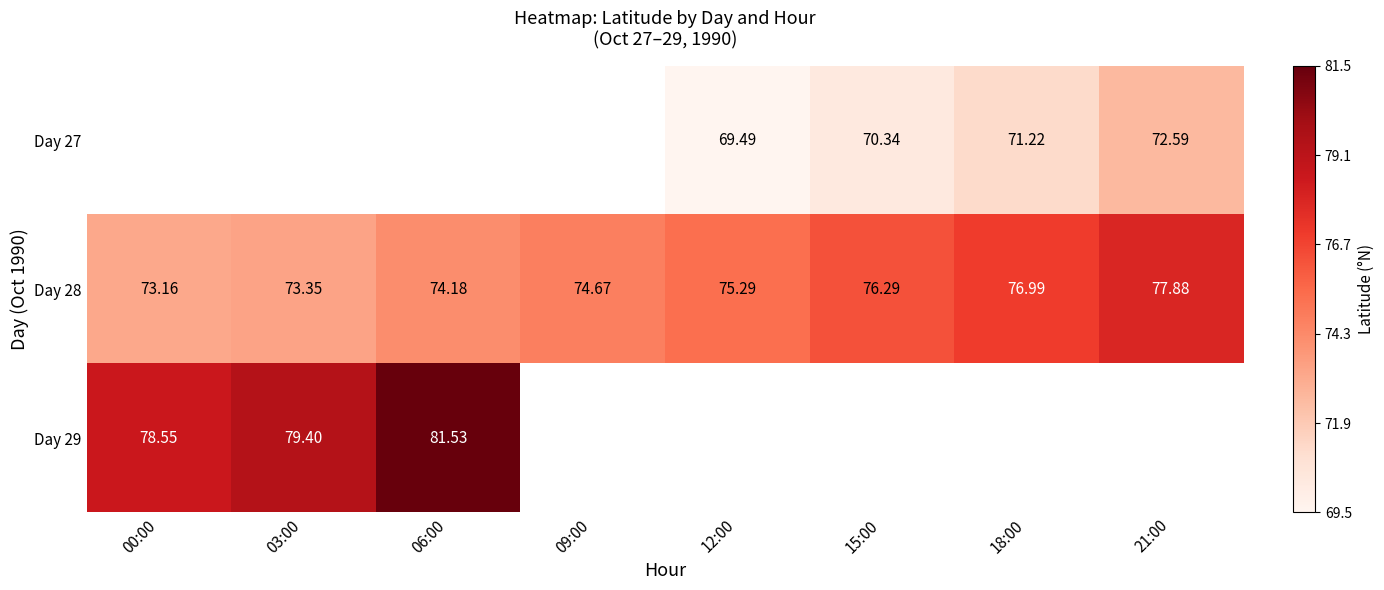

What is the difference between the second highest and minimum values in the Day 28 series?

3.8